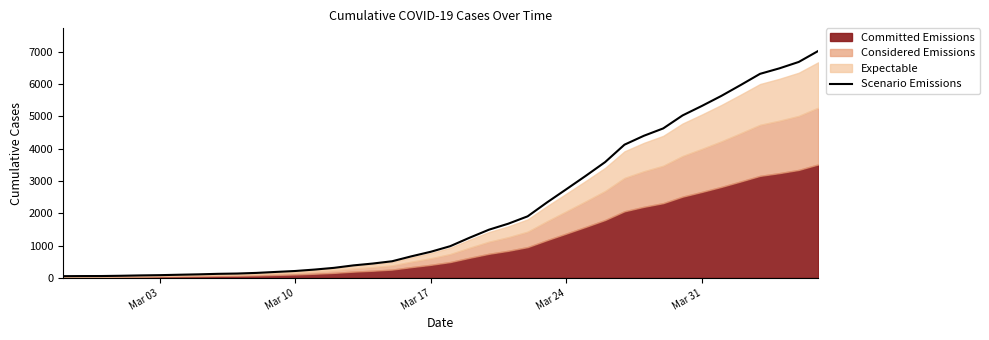

What is the highest value of the Scenario Emissions series?

7017